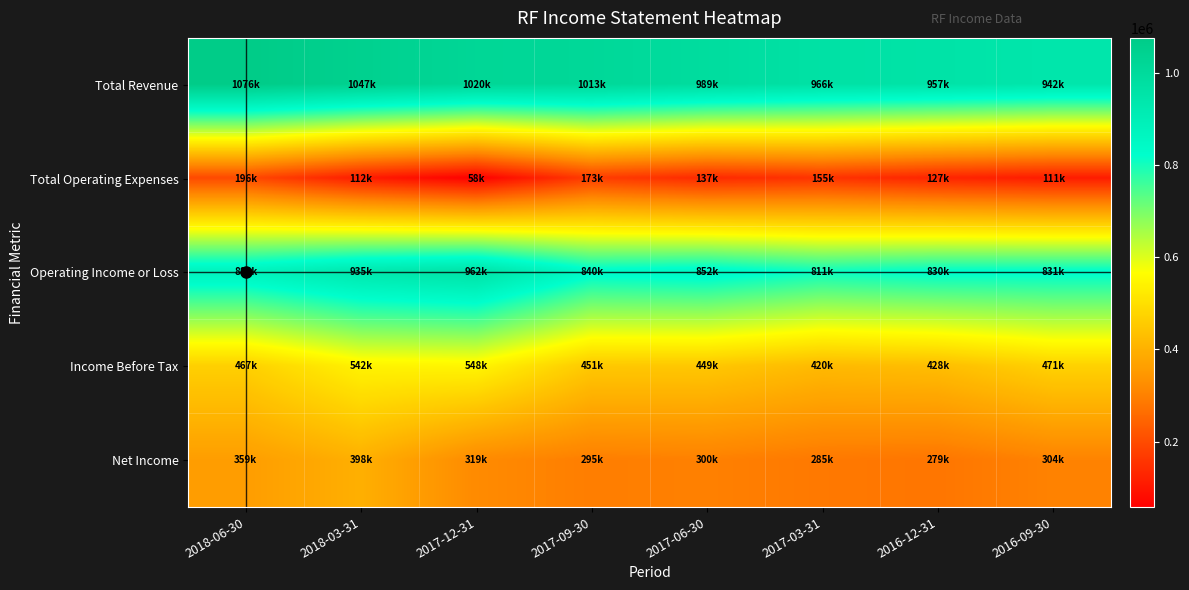

Reading right to left, what are all the values shown in this chart?

Total Revenue: 2016-09-30=942000	2016-12-31=957000	2017-03-31=966000	2017-06-30=989000	2017-09-30=1013000	2017-12-31=1020000	2018-03-31=1047000	2018-06-30=1076000
Total Operating Expenses: 2016-09-30=111000	2016-12-31=127000	2017-03-31=155000	2017-06-30=137000	2017-09-30=173000	2017-12-31=58000	2018-03-31=112000	2018-06-30=196000
Operating Income or Loss: 2016-09-30=831000	2016-12-31=830000	2017-03-31=811000	2017-06-30=852000	2017-09-30=840000	2017-12-31=962000	2018-03-31=935000	2018-06-30=880000
Income Before Tax: 2016-09-30=471000	2016-12-31=428000	2017-03-31=420000	2017-06-30=449000	2017-09-30=451000	2017-12-31=548000	2018-03-31=542000	2018-06-30=467000
Net Income: 2016-09-30=304000	2016-12-31=279000	2017-03-31=285000	2017-06-30=300000	2017-09-30=295000	2017-12-31=319000	2018-03-31=398000	2018-06-30=359000